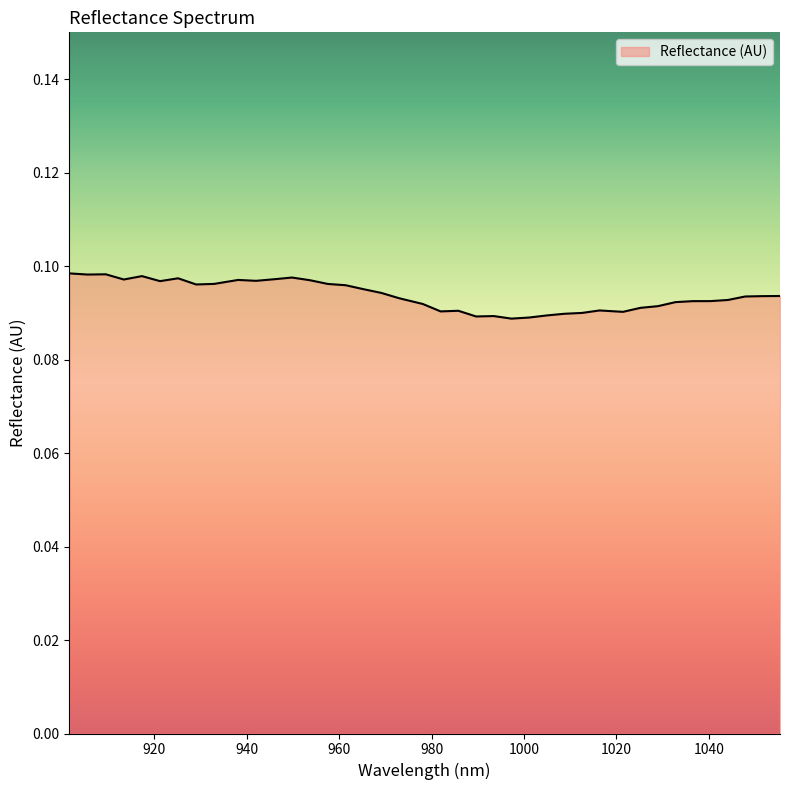

Does the chart display data point markers on the line(s)?

No